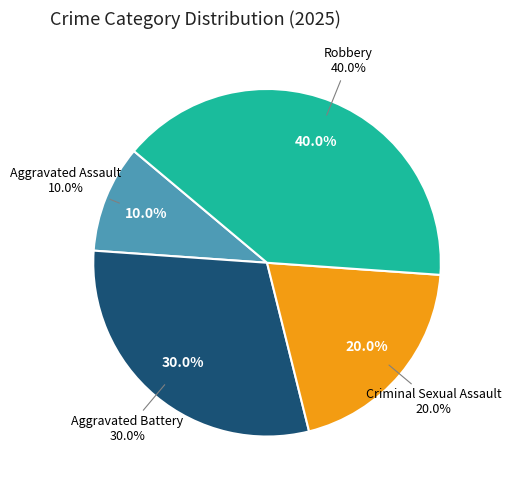

Does Robbery represent more than half of the total?

No